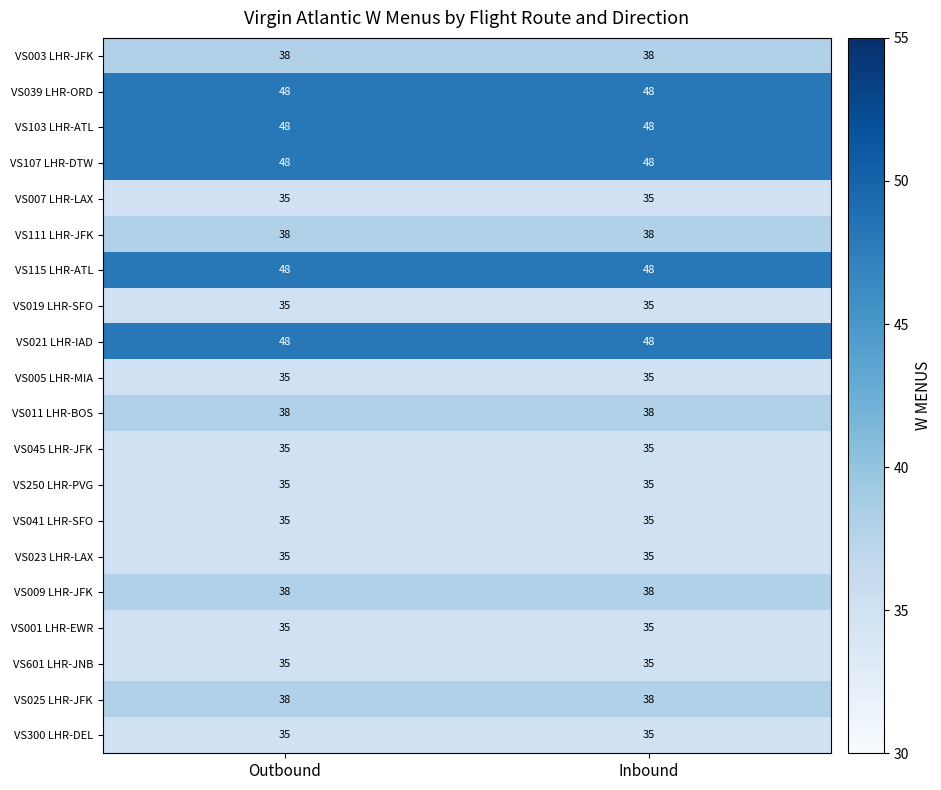

The VS300 LHR-DEL series shows 35 at Outbound. True or false?

True